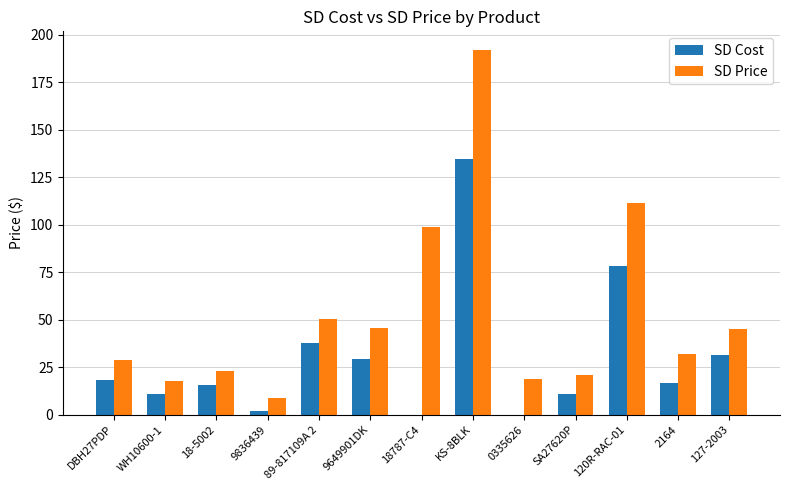

How many groups of bars are there?

13